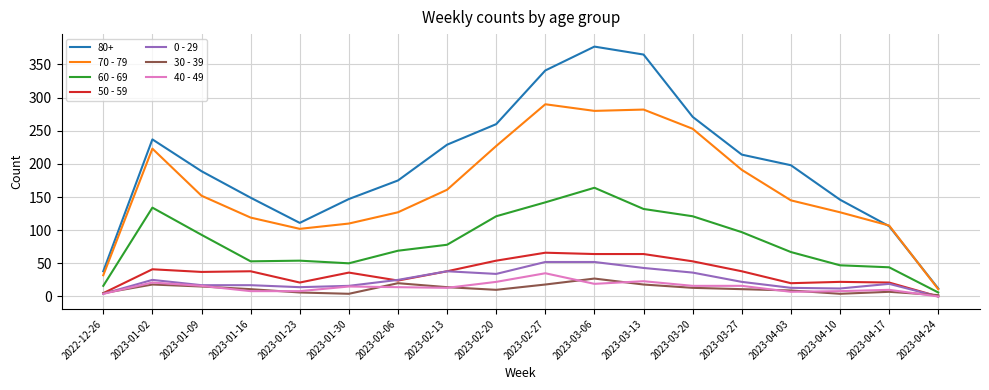

True or false: 40 - 49 and 60 - 69 intersect in this chart.

False